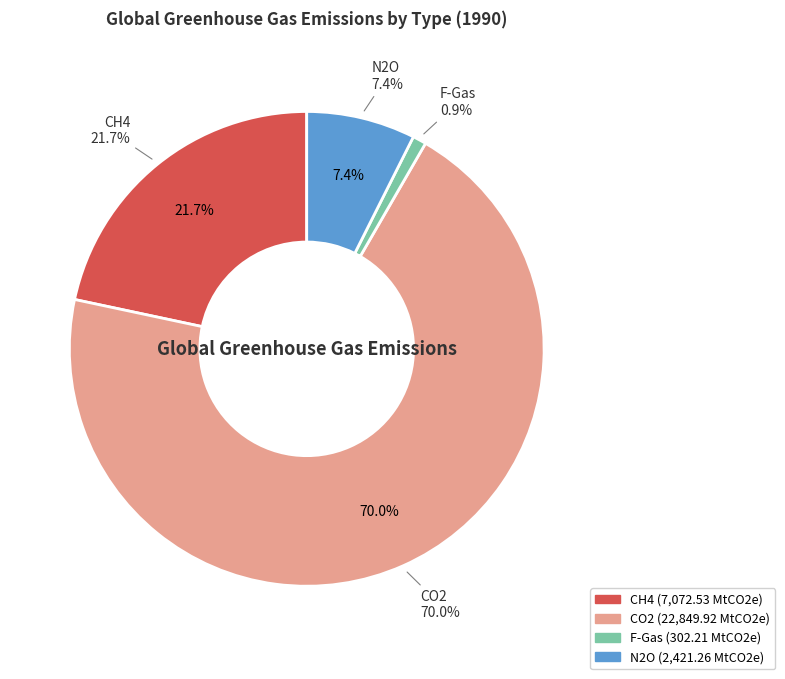

How many slices are in this pie chart?

4